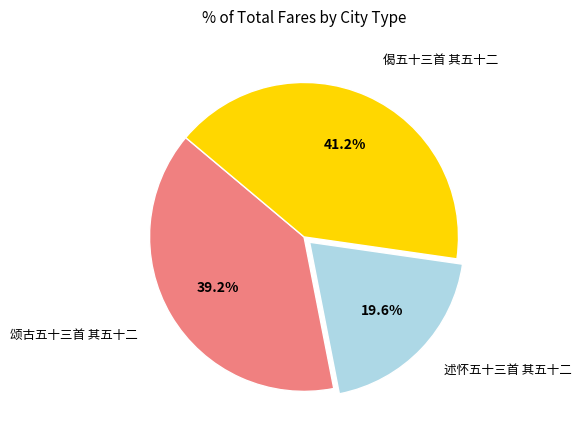

Is it true that 偈五十三首 其五十二 is 41% of the pie?

True